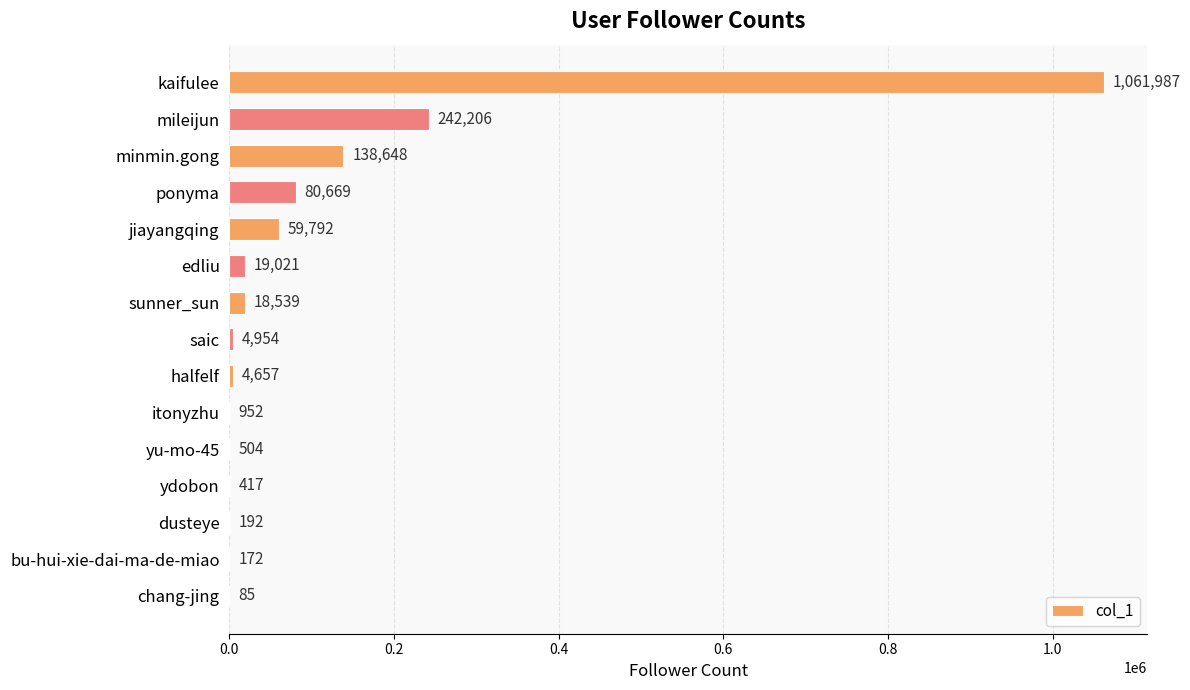

At which label is the value closest to 531036?

mileijun